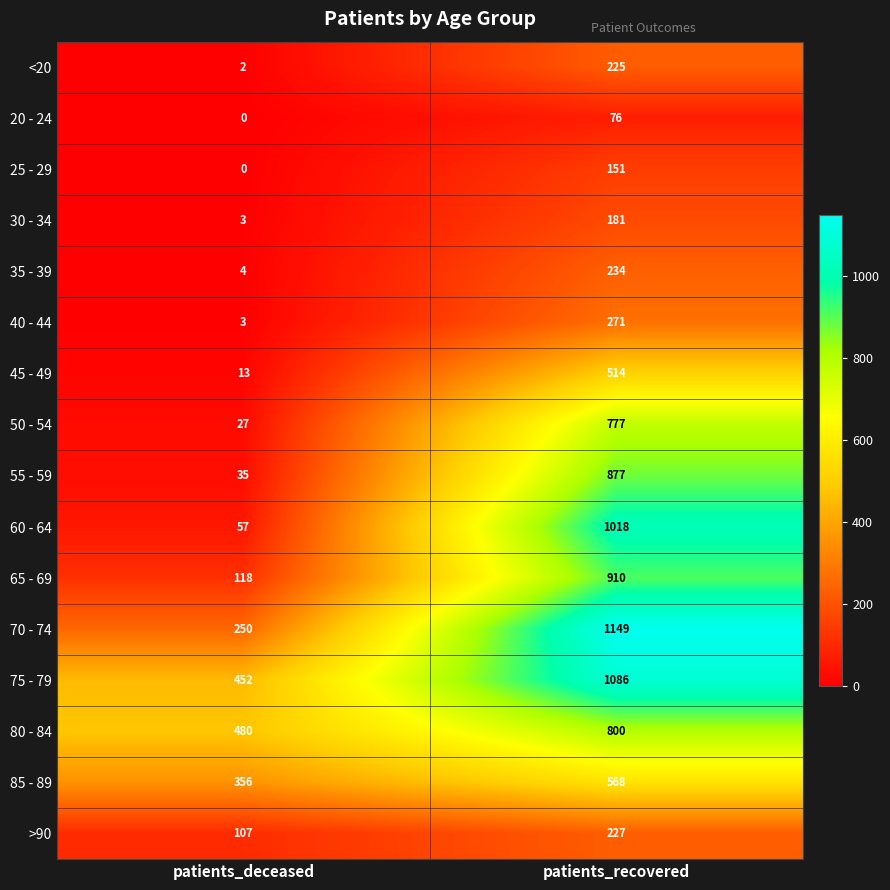

True or false: 60 - 64 has a value of 57 at patients_deceased.

True